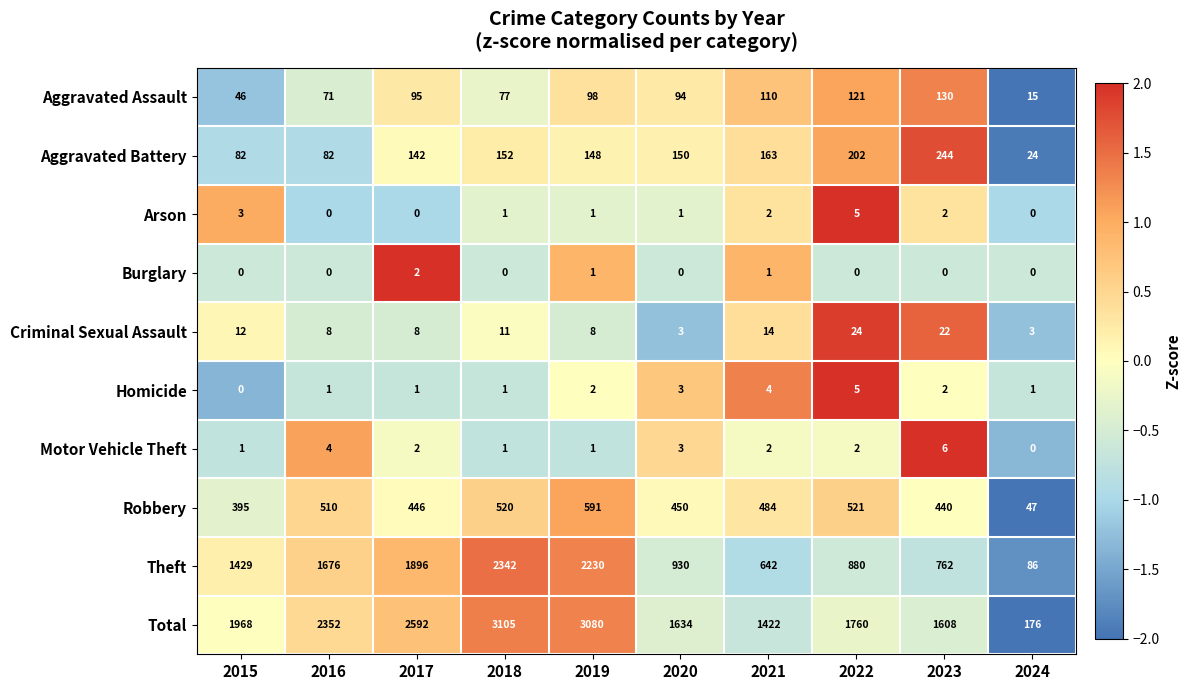

What is the total value across all series at 2018?

6210